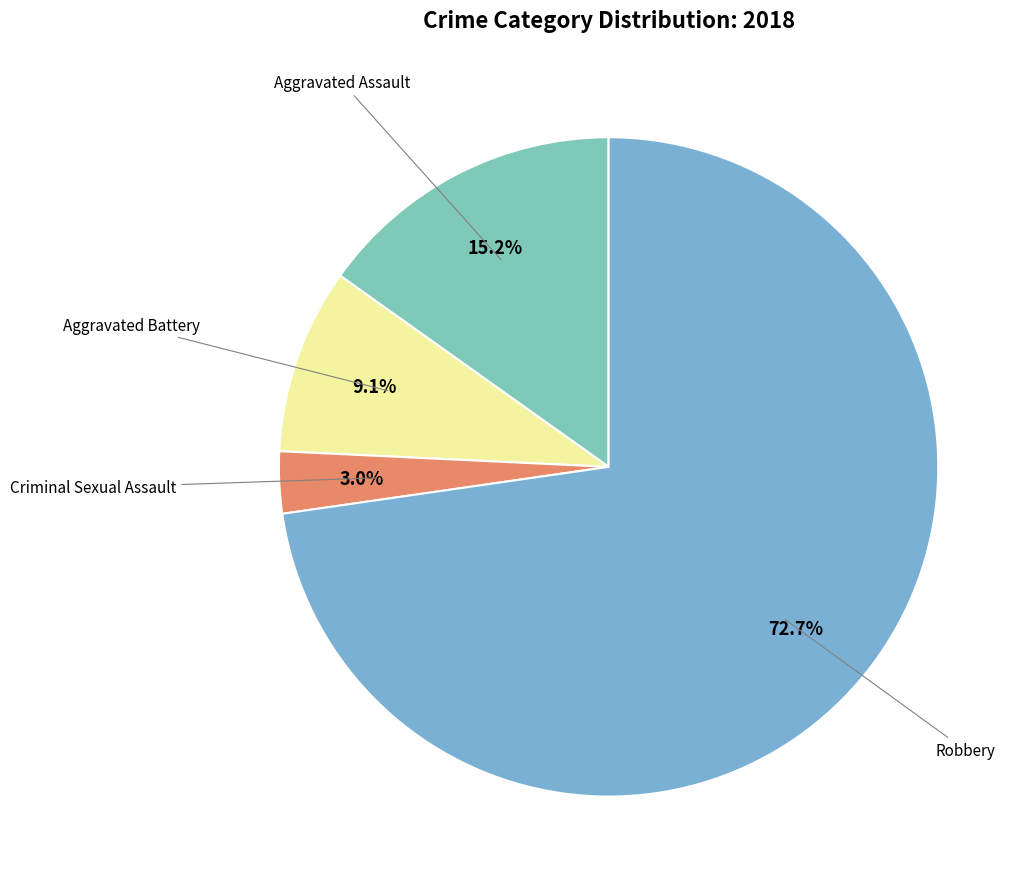

To the nearest percent, what is the average slice percentage?

25%